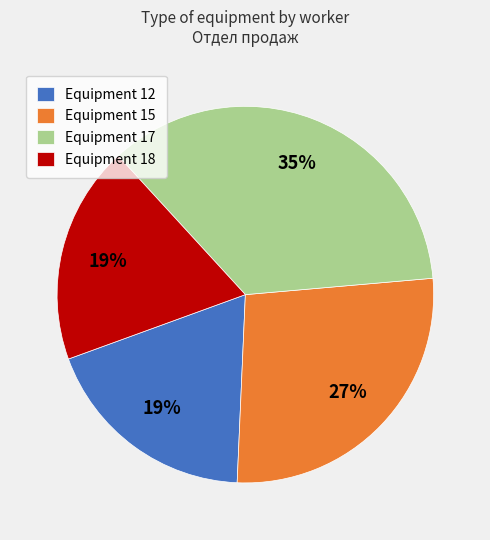

What percentage is the Equipment 18 slice, to the nearest percent?

19%